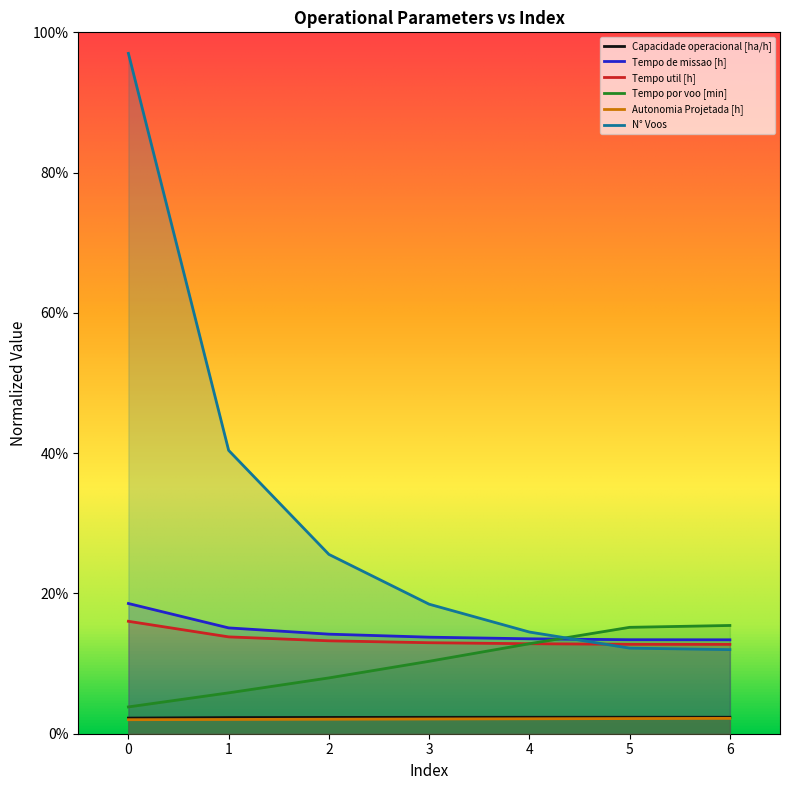

True or false: Tempo por voo [min] and Tempo de missao [h] intersect in this chart.

True